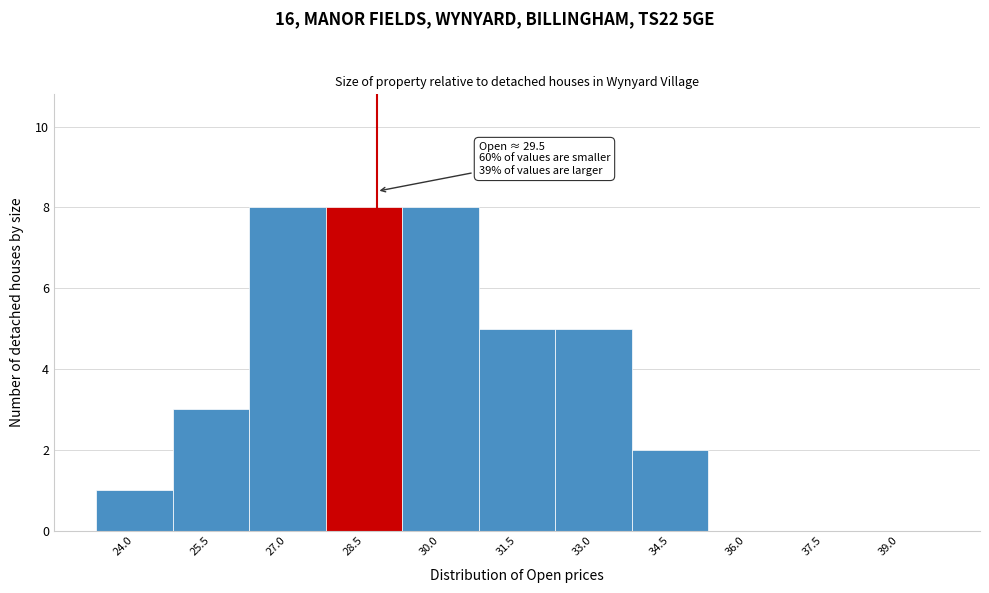

Reading left to right, what are all the values shown in this chart?

24.0=1	25.5=3	27.0=8	28.5=8	30.0=8	31.5=5	33.0=5	34.5=2	36.0=0	37.5=0	39.0=0